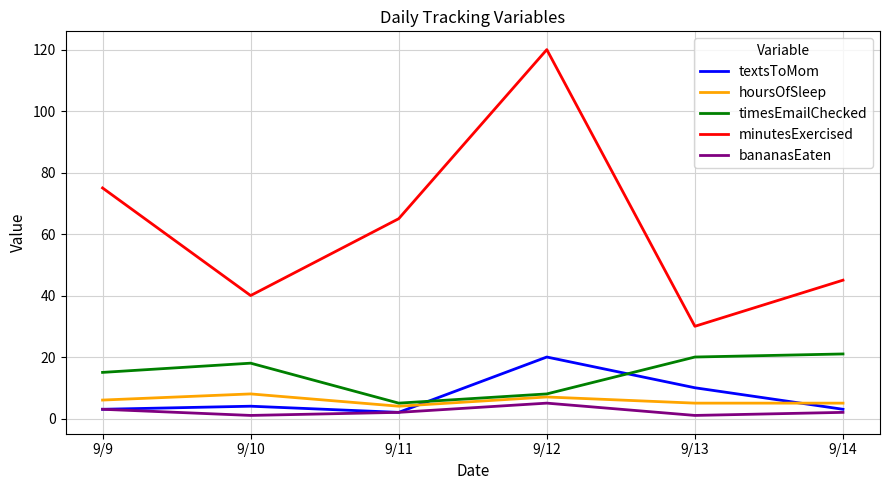

True or false: textsToMom and minutesExercised cross at least once.

False